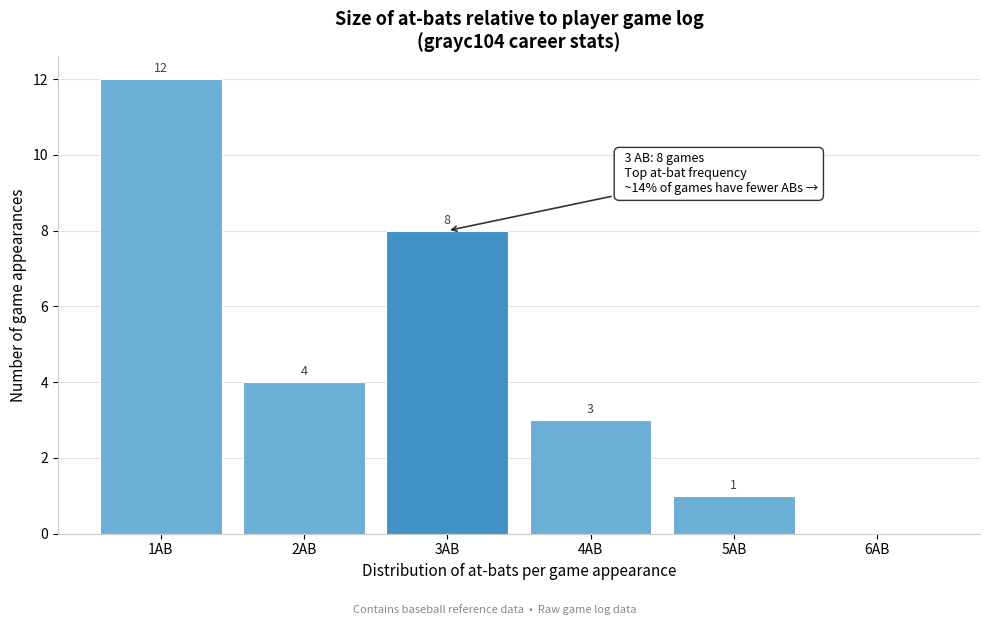

Reading left to right, what are all the values shown in this chart?

1AB=12	2AB=4	3AB=8	4AB=3	5AB=1	6AB=0